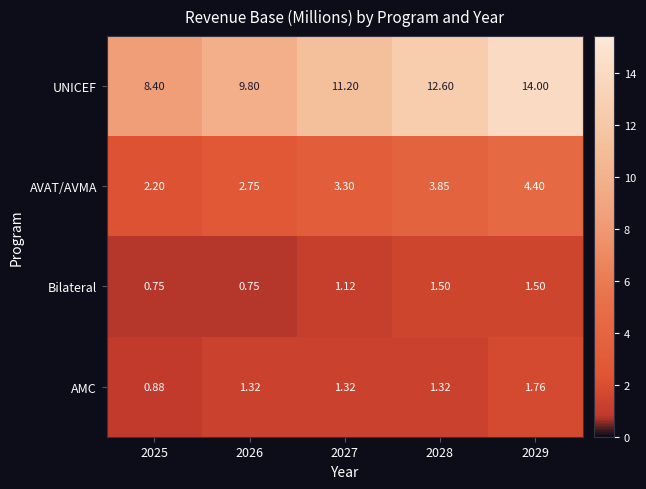

Between 2025 and 2028, which series saw the biggest shift?

UNICEF